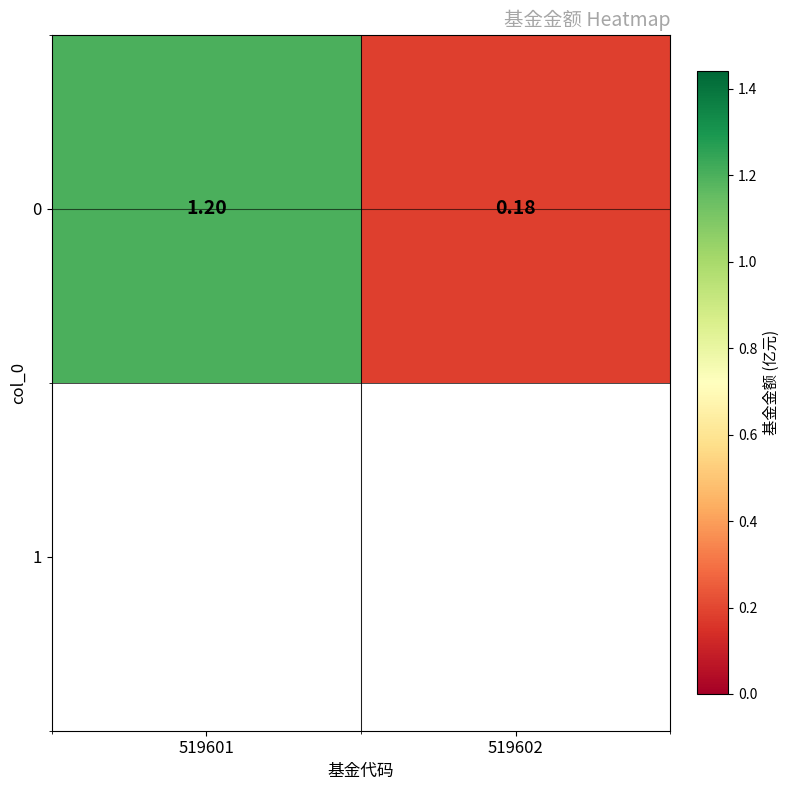

What is the sum of the values at 519602 and 519601?

1.4